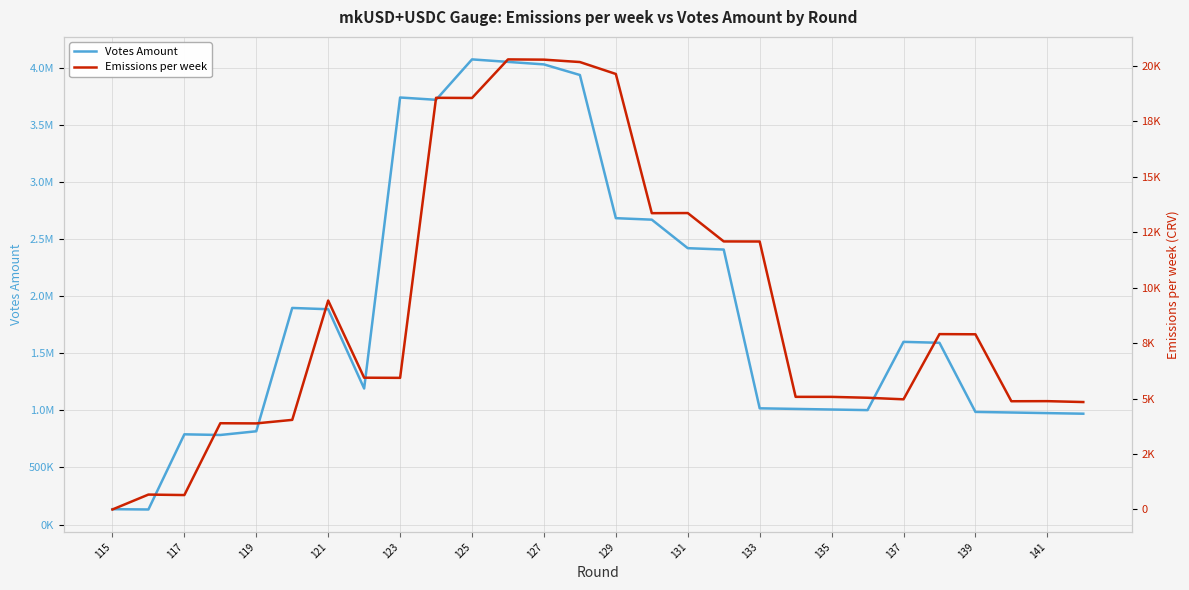

True or false: Emissions per week and Votes Amount intersect in this chart.

False